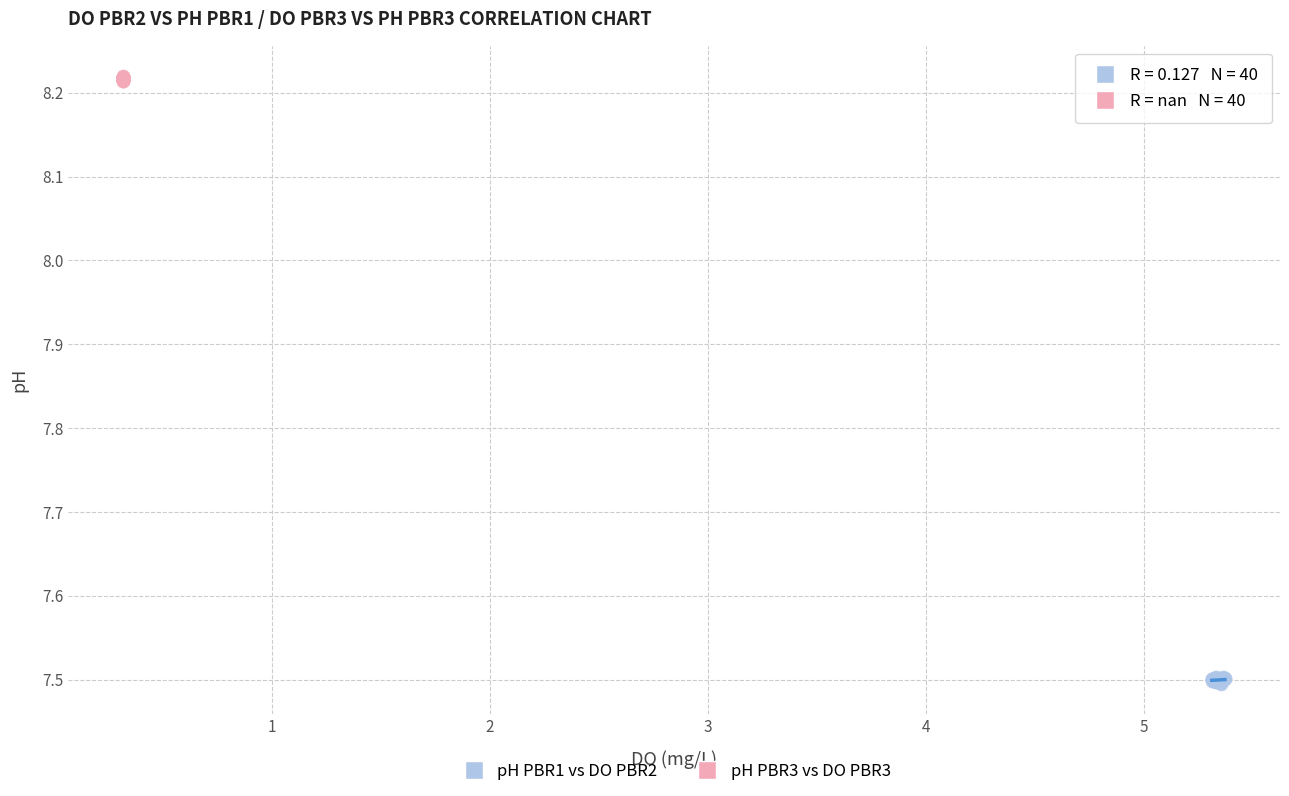

Which series contains the highest Y value?

pH PBR3 vs DO PBR3